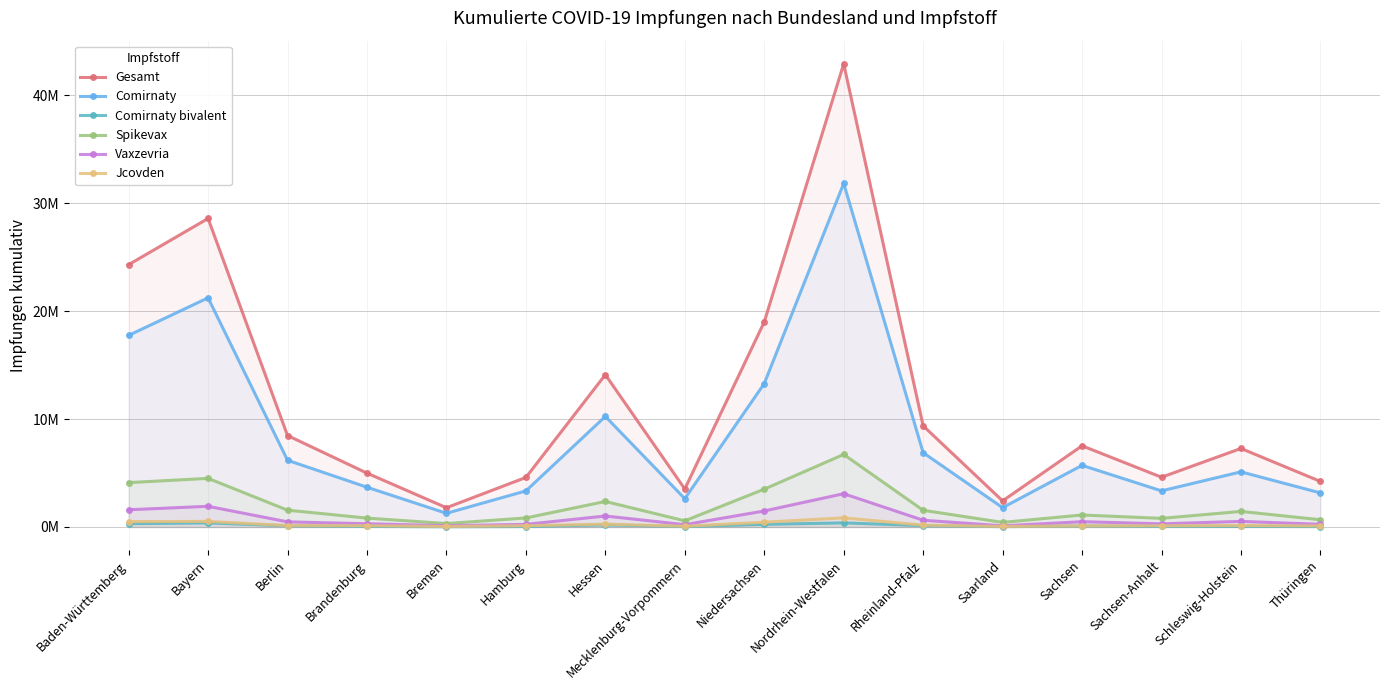

List the series in order of their peak value, highest first.

Gesamt, Comirnaty, Spikevax, Vaxzevria, Jcovden, Comirnaty bivalent